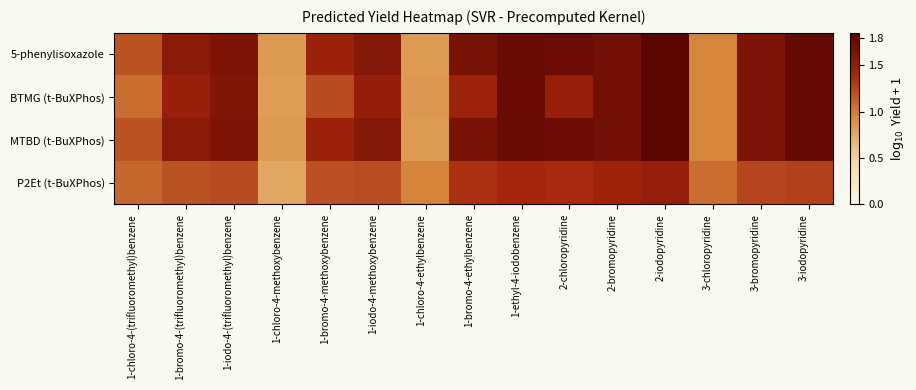

Which has a higher value, 1-chloro-4-(trifluoromethyl)benzene or 1-chloro-4-ethylbenzene?

1-chloro-4-(trifluoromethyl)benzene